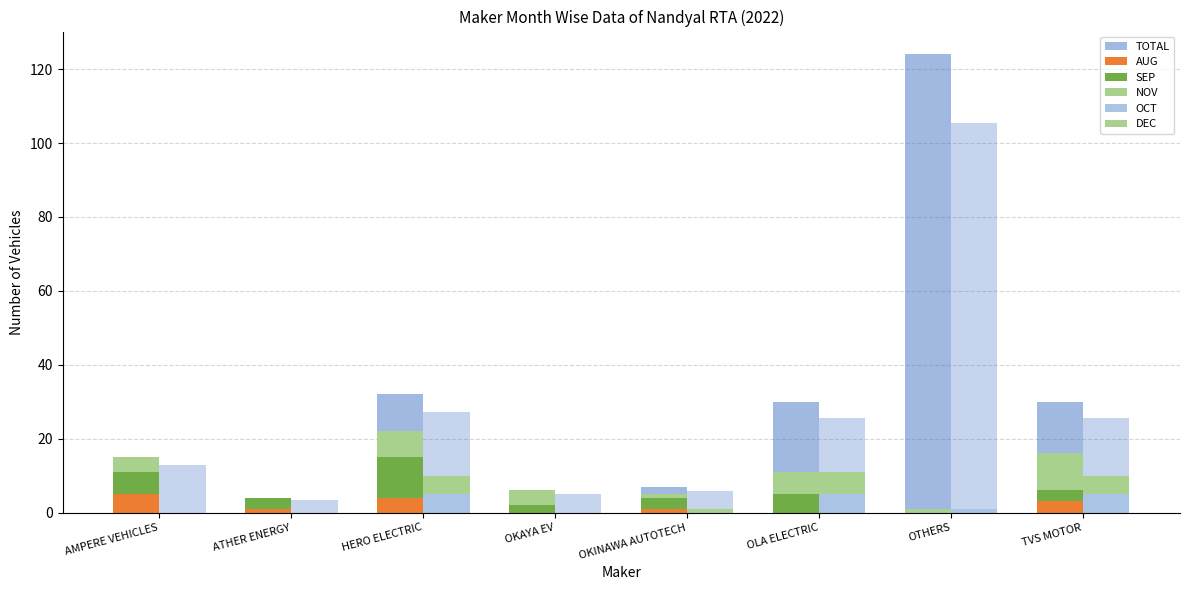

At which category does the chart reach its peak across all series?

OTHERS